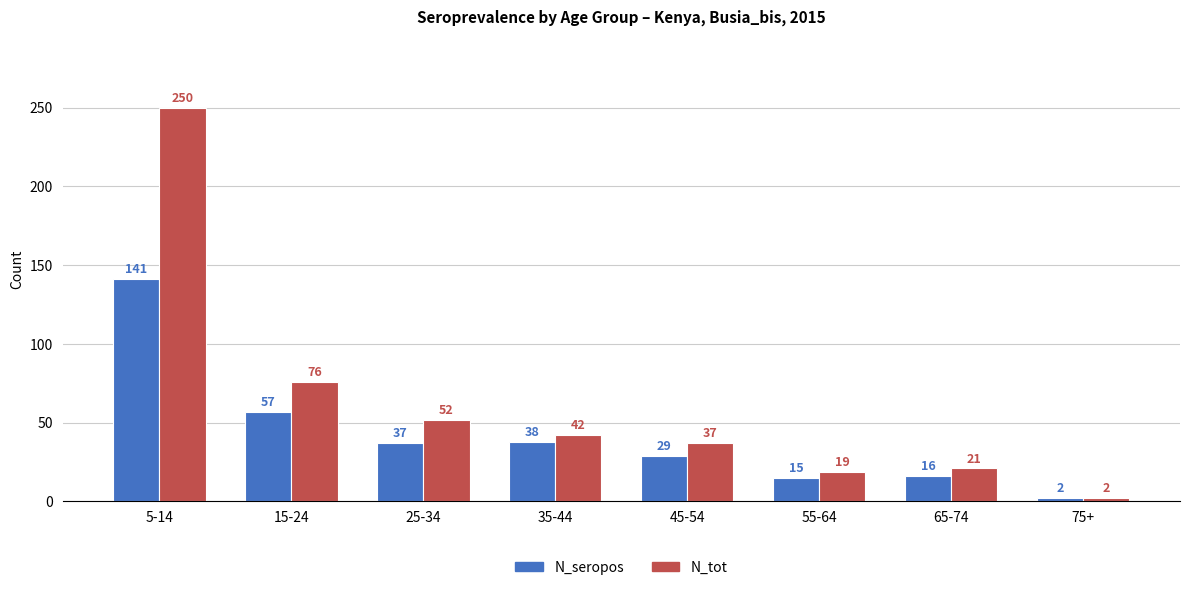

Which series has the widest spread of values?

N_tot